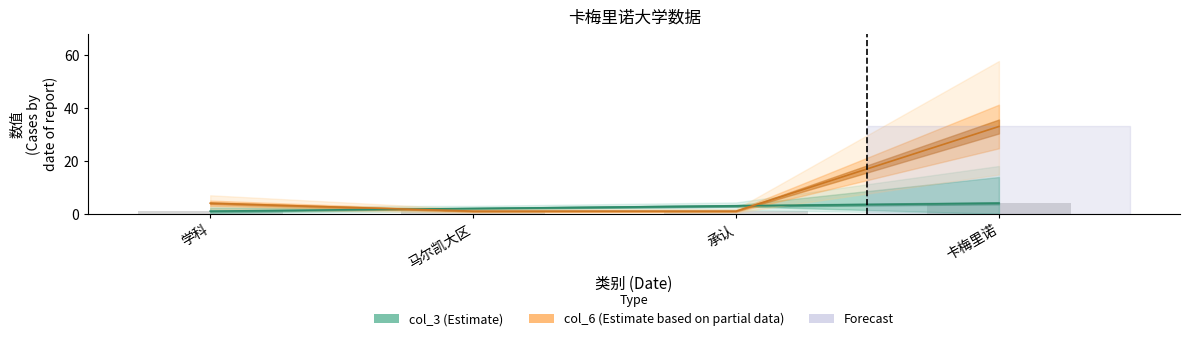

The value of col_6 at 卡梅里诺 is 33. True or false?

True